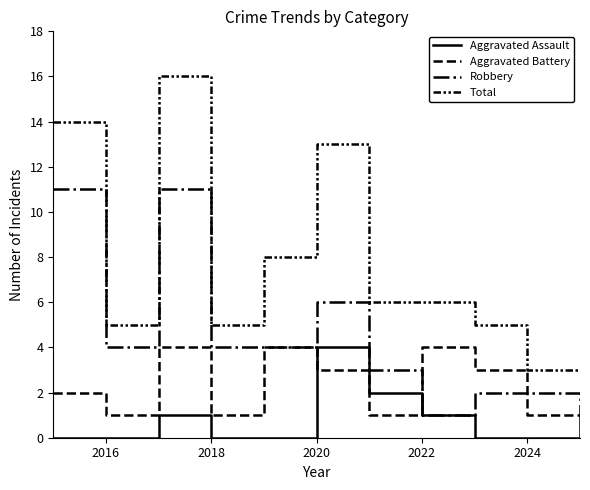

How many lines are shown in the chart?

4